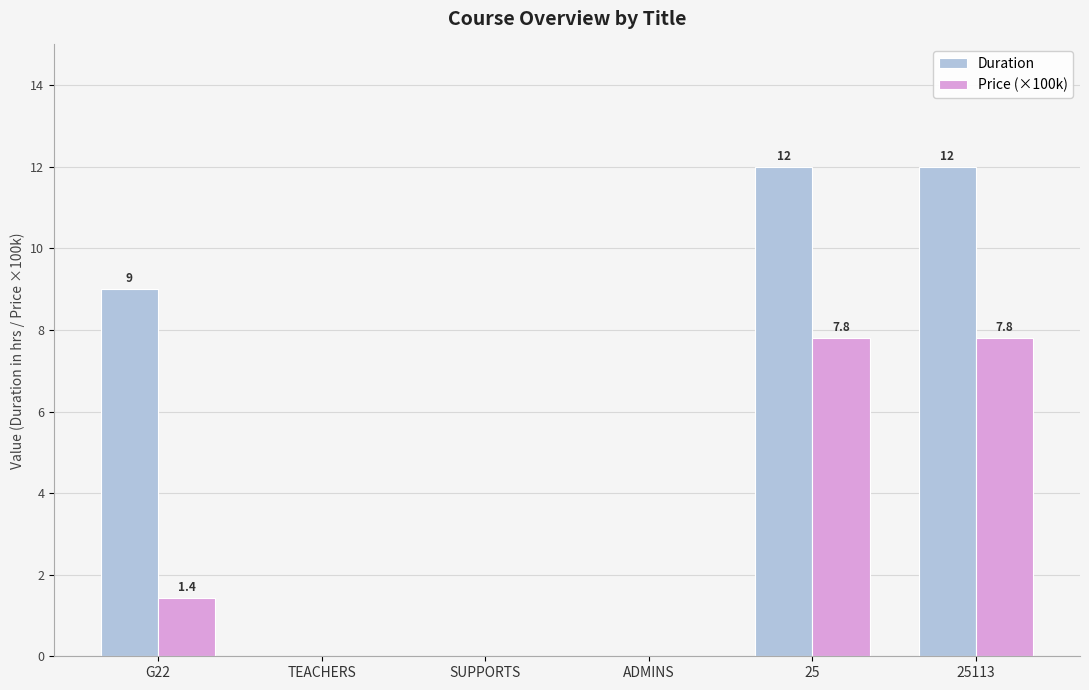

Reading left to right, what are all the values shown in this chart?

Duration: G22=9.0	TEACHERS=0.0	SUPPORTS=0.0	ADMINS=0.0	25=12.0	25113=12.0
Price (×100k): G22=1.4	TEACHERS=0.0	SUPPORTS=0.0	ADMINS=0.0	25=7.8	25113=7.8